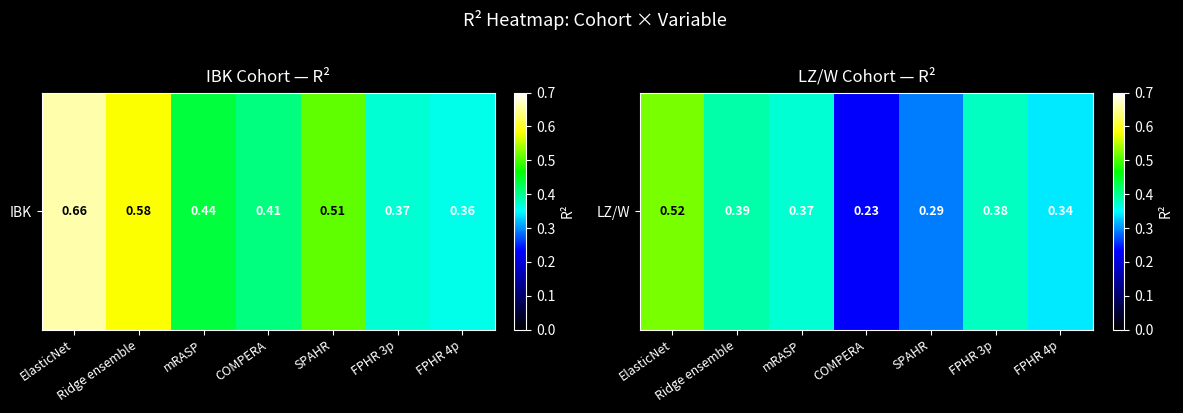

What is the difference between the maximum and second lowest values?

0.2